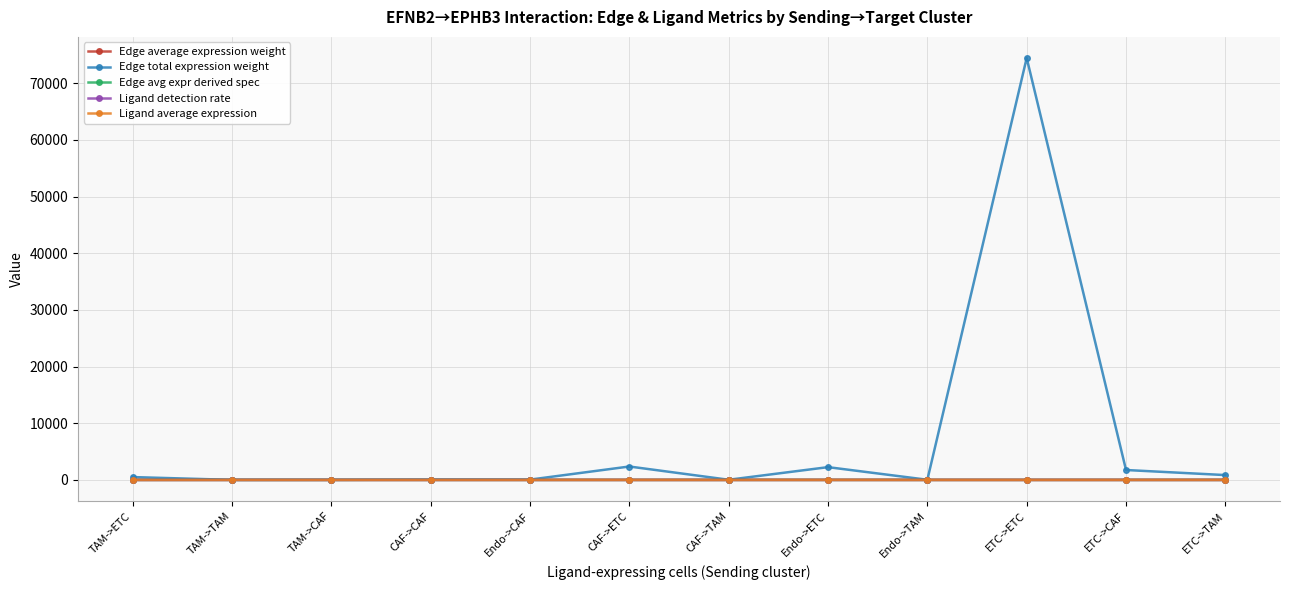

Between CAF->CAF and ETC->CAF, which series saw the biggest shift?

Edge total expression weight